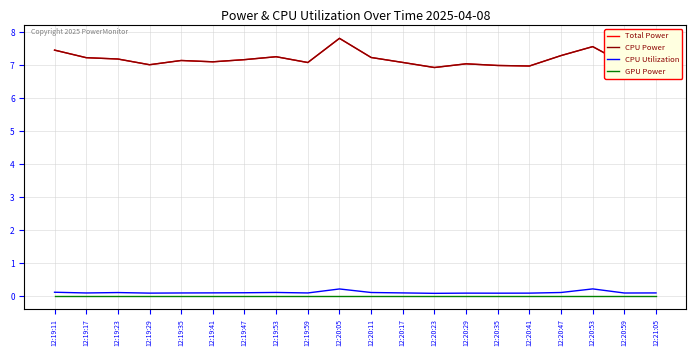

Is this an area chart (filled region under the line)?

No